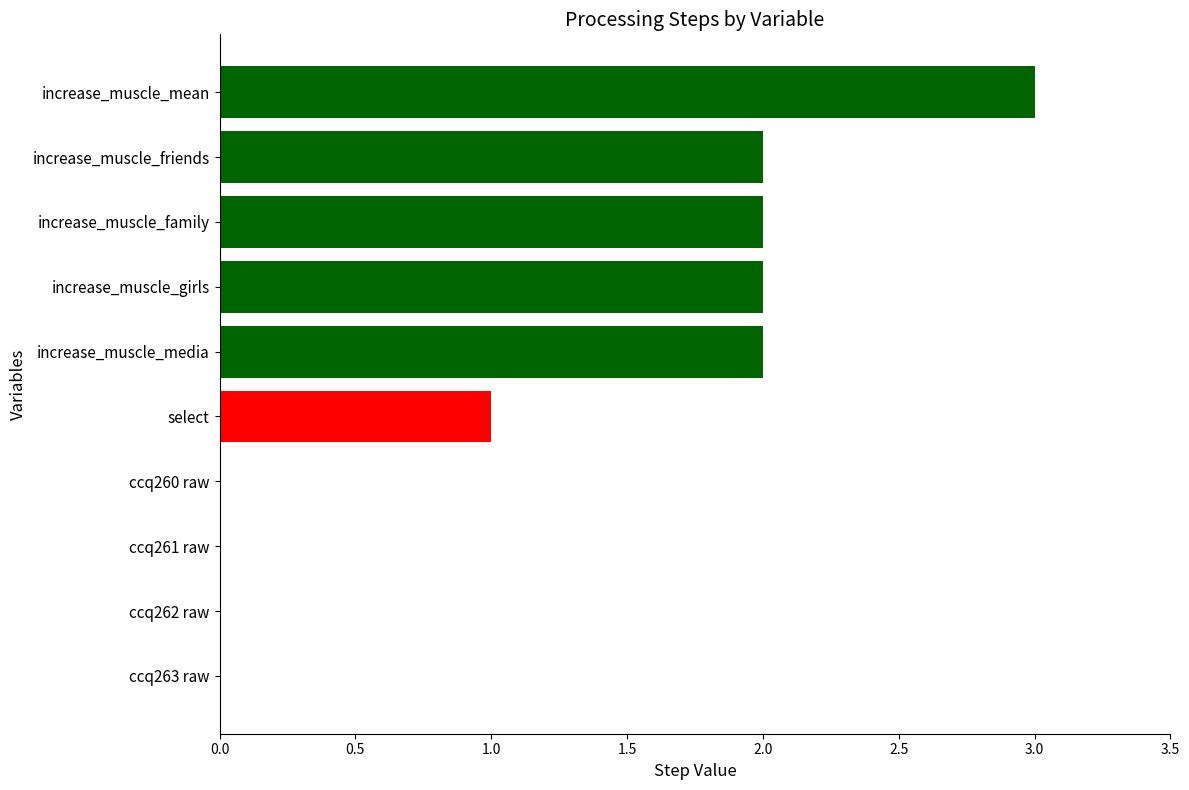

Is it true that the value at increase_muscle_family is 3?

False